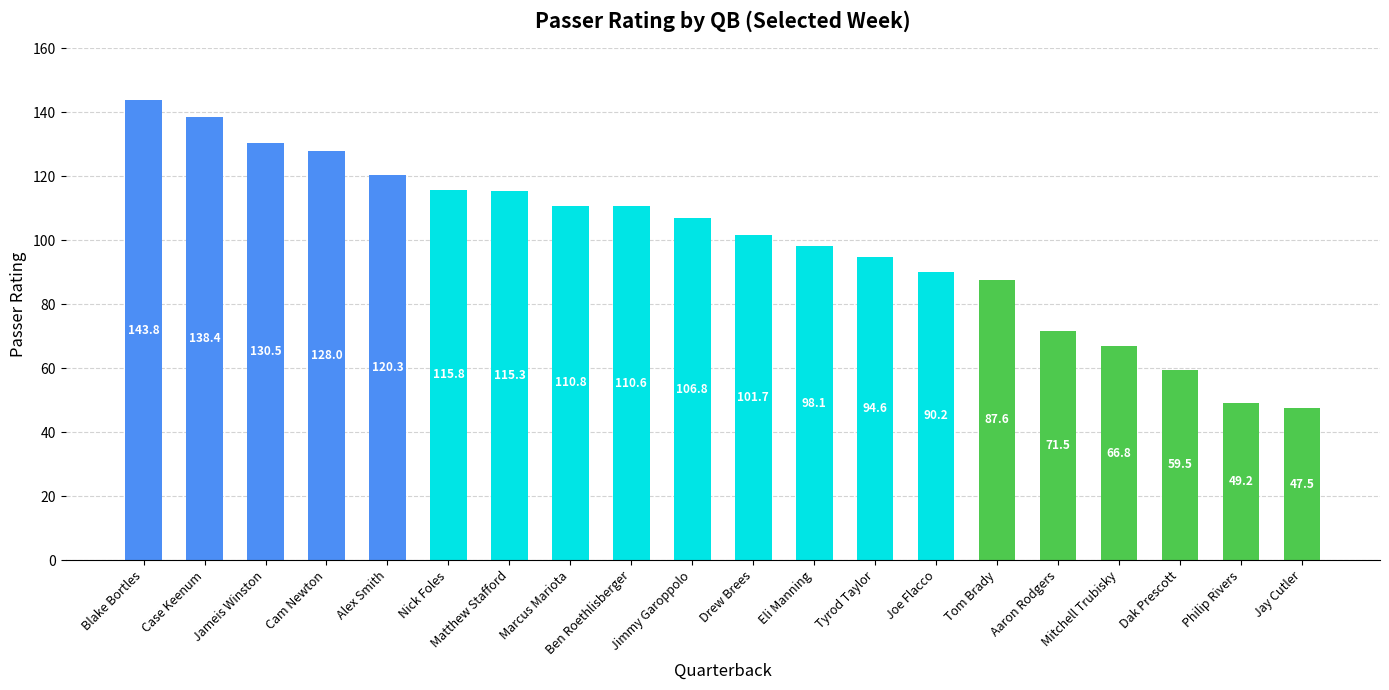

At which label does the data first exceed 106?

Blake Bortles